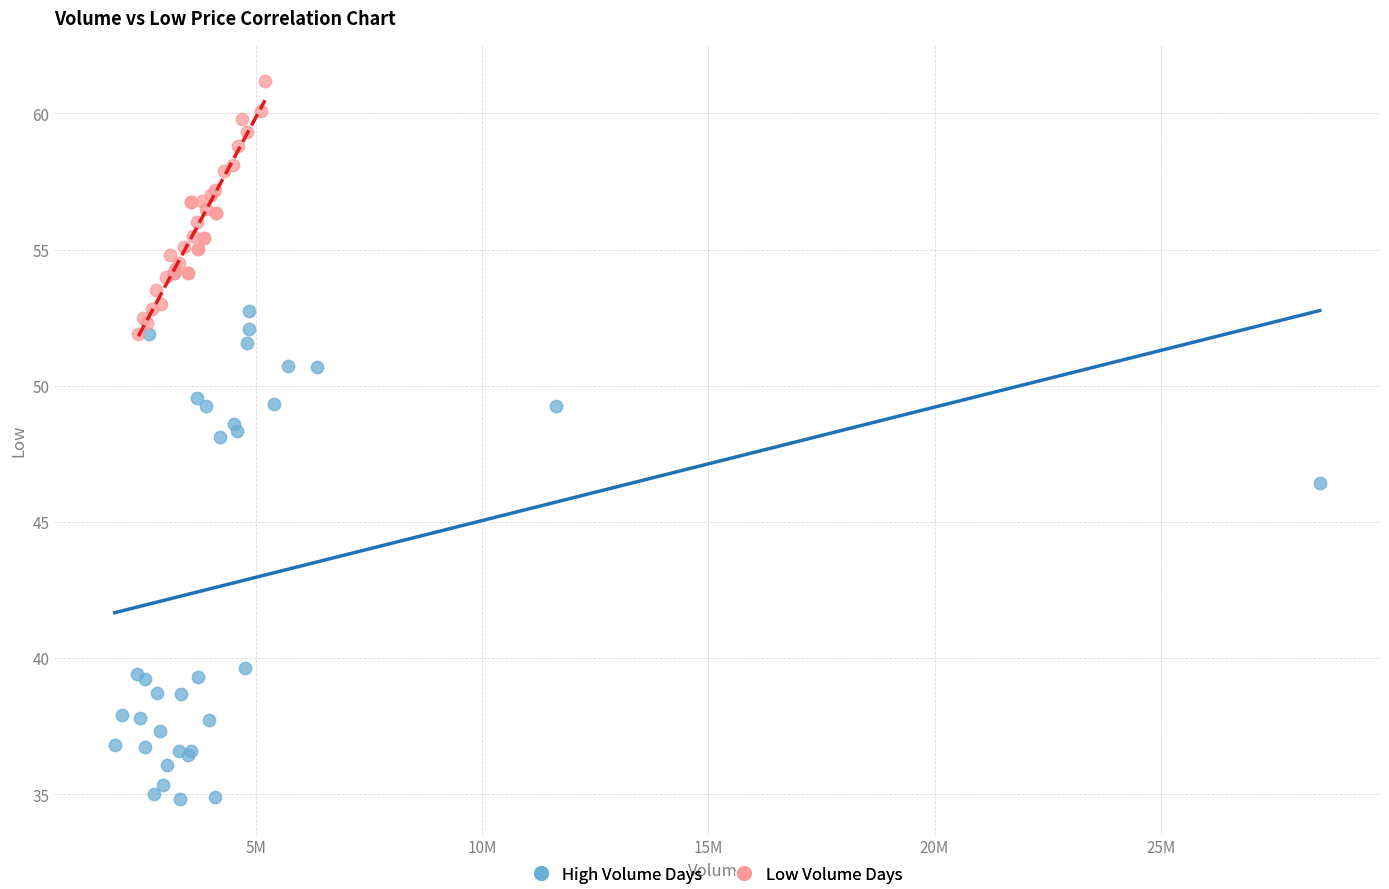

Which series has the largest Y range (max minus min)?

High Volume Days